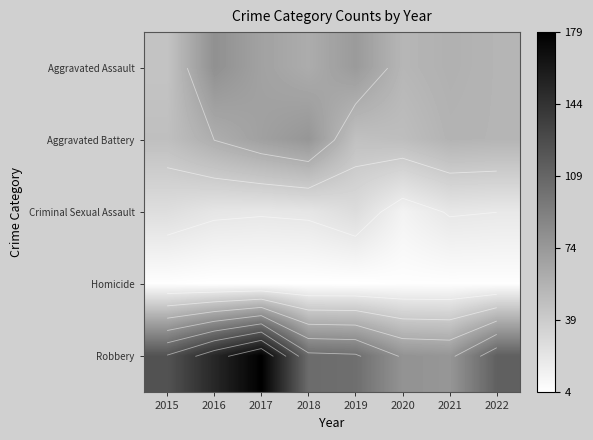

What is the total value across all series at 2020?

199